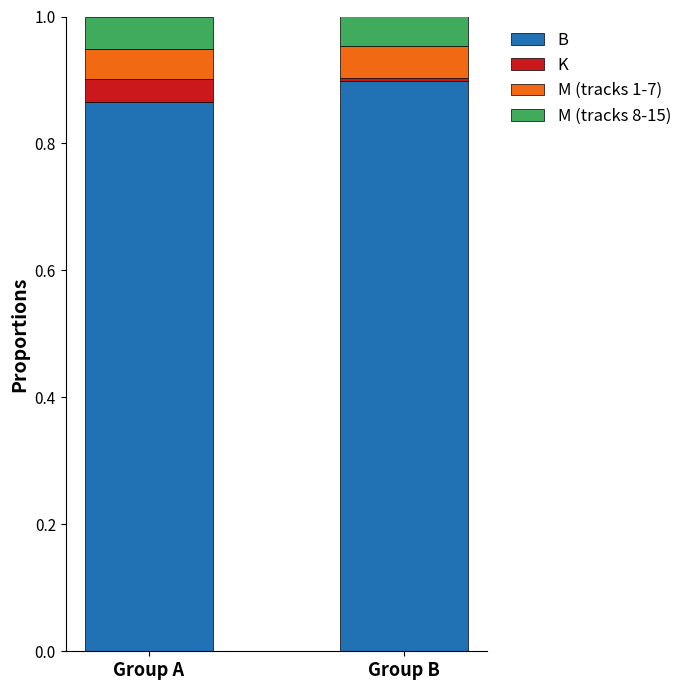

True or false: B has a value of 1.3 at Group A.

False